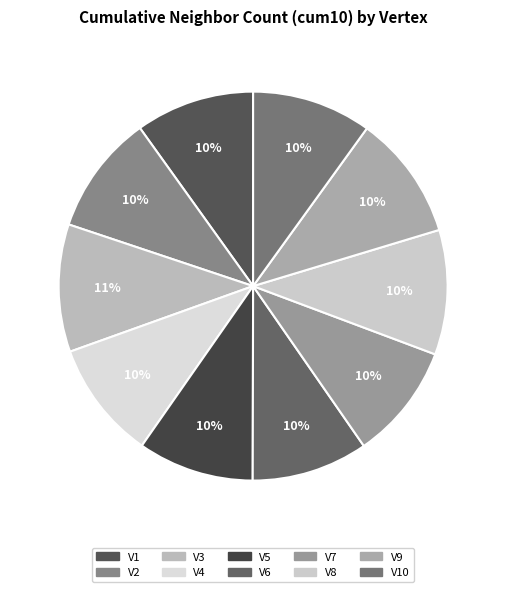

Is there a majority slice in this chart?

No